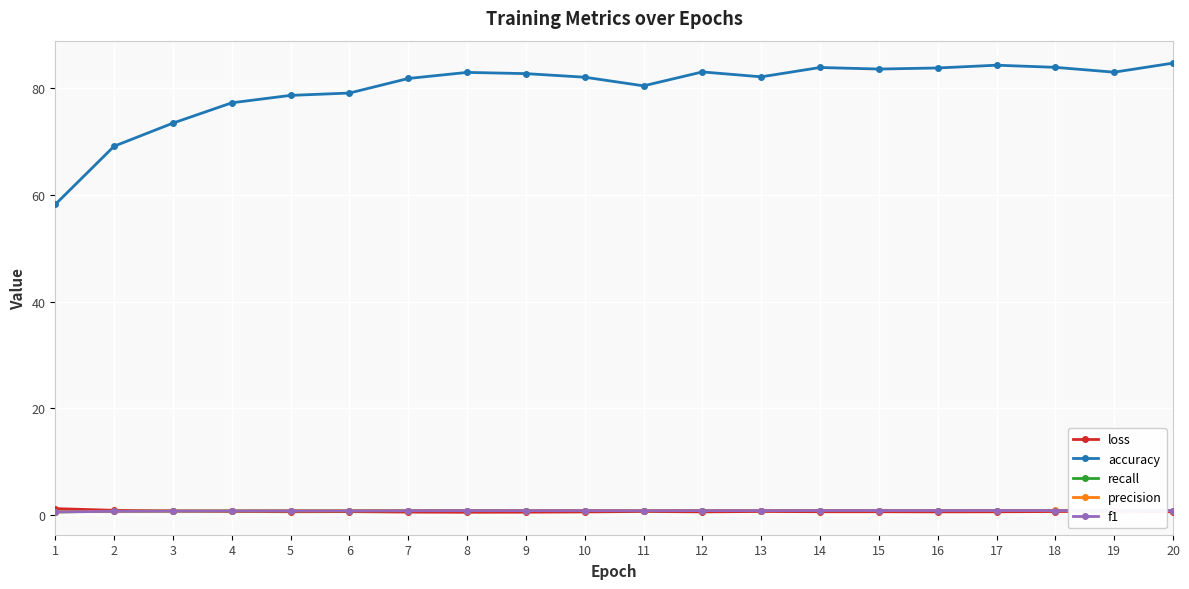

How many lines are shown in the chart?

5